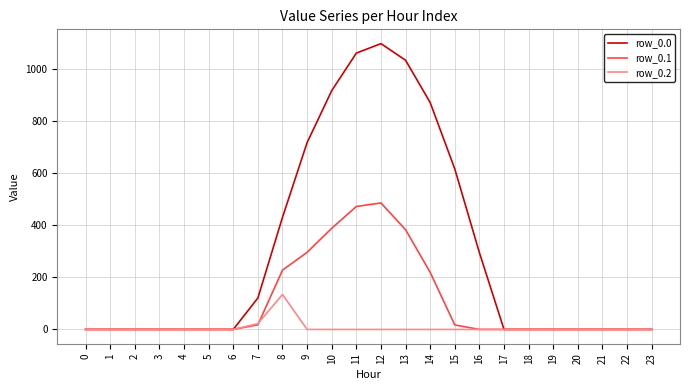

What is the greatest value displayed?

1096.7